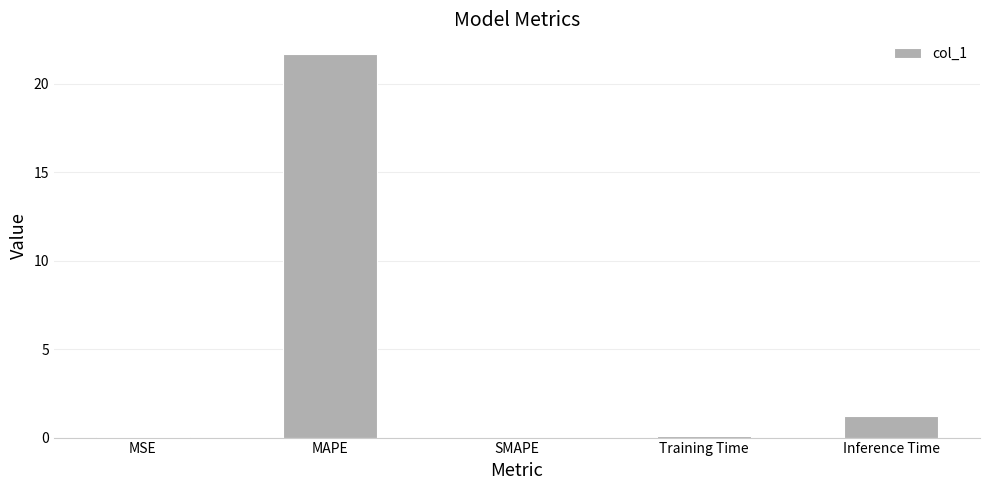

Are the bars horizontal?

No